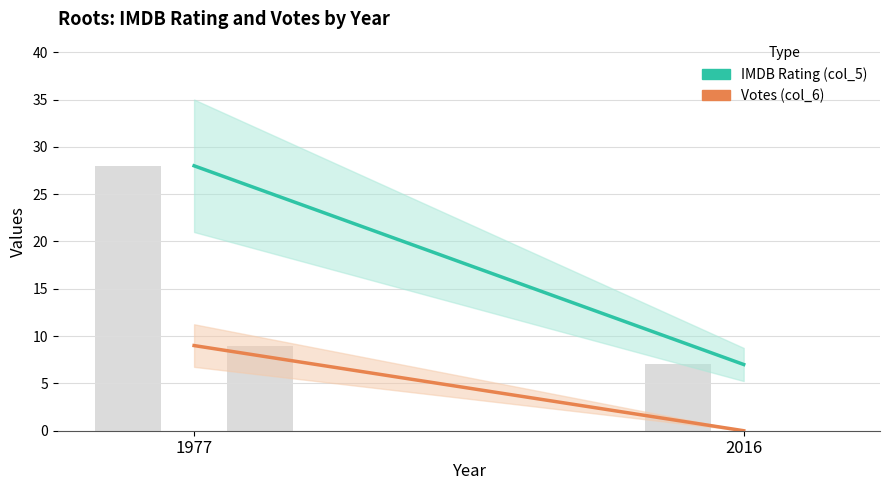

Between 1977 and 2016, which series saw the biggest shift?

IMDB Rating (col_5)